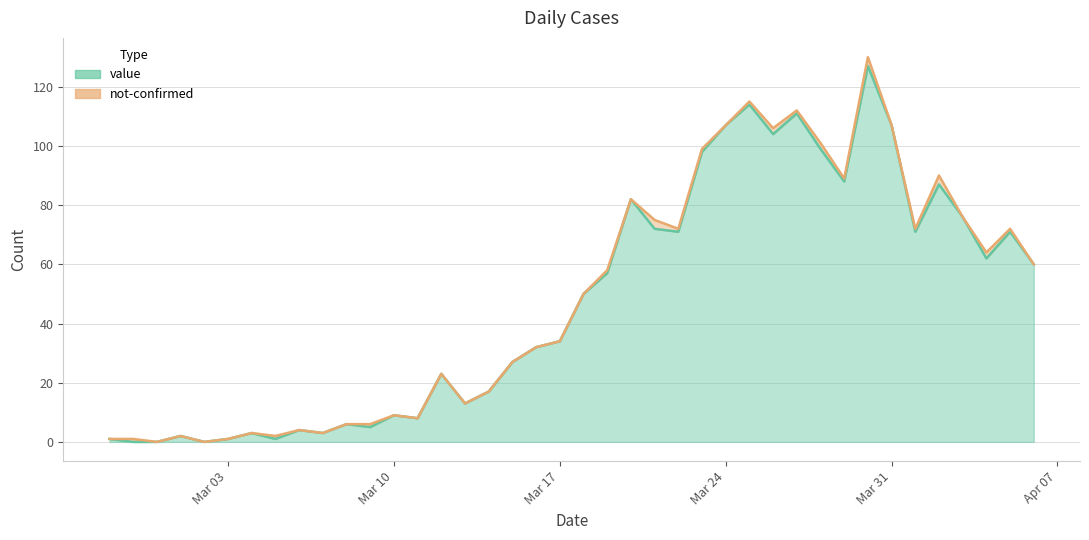

At which label does the data first exceed 50?

2020-03-19